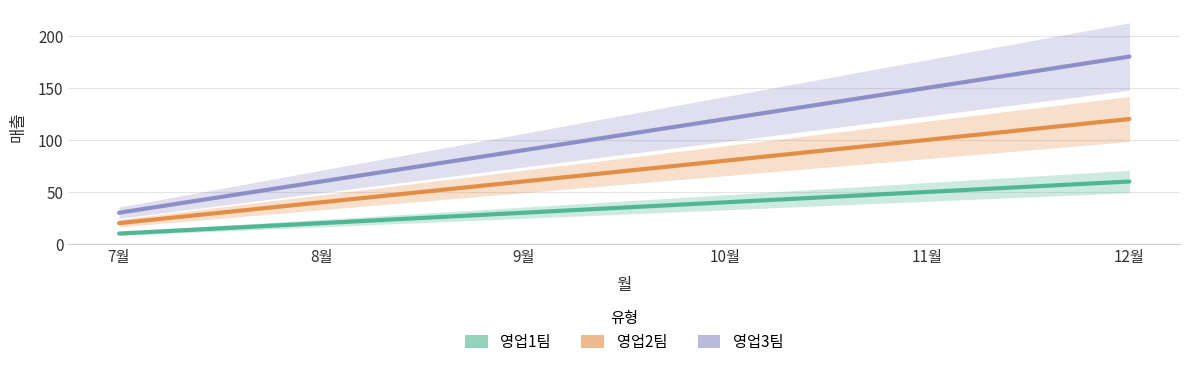

Which series has the widest spread of values?

영업3팀